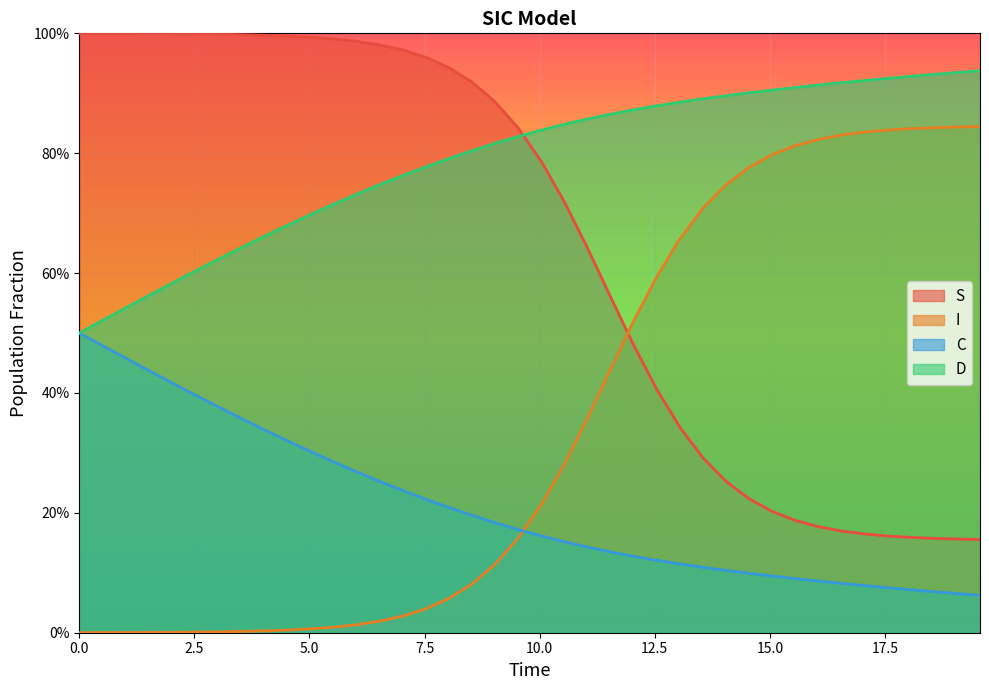

Rank the series at 2.5 from highest to lowest value.

S, D, C, I